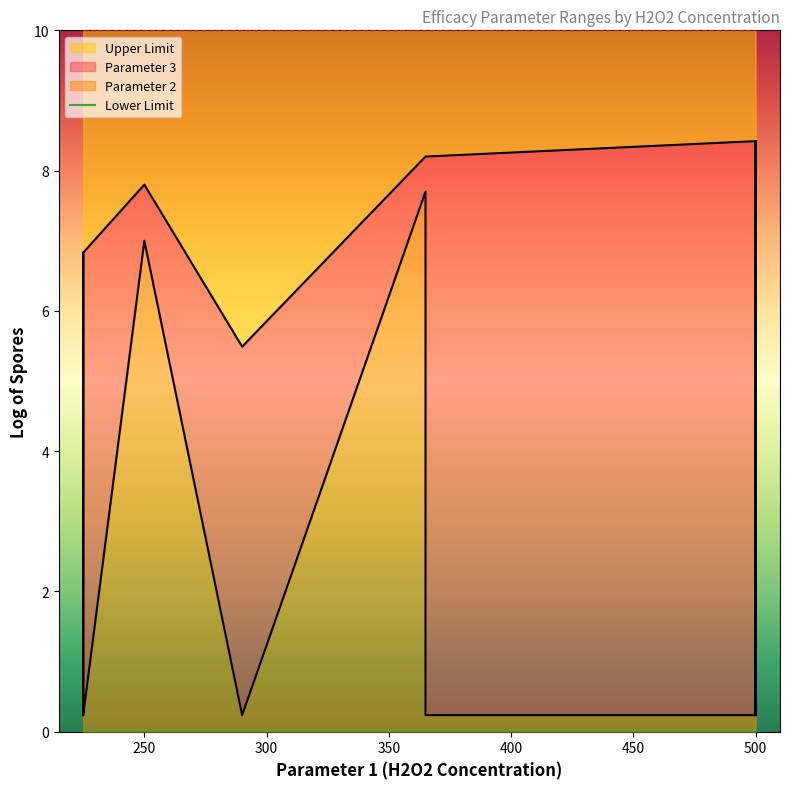

What is the total value across all series at 365?

18.4